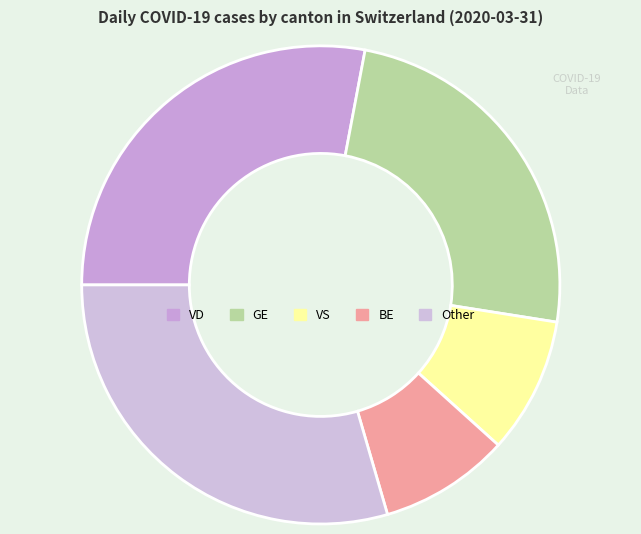

Count the number of slices in the pie.

5